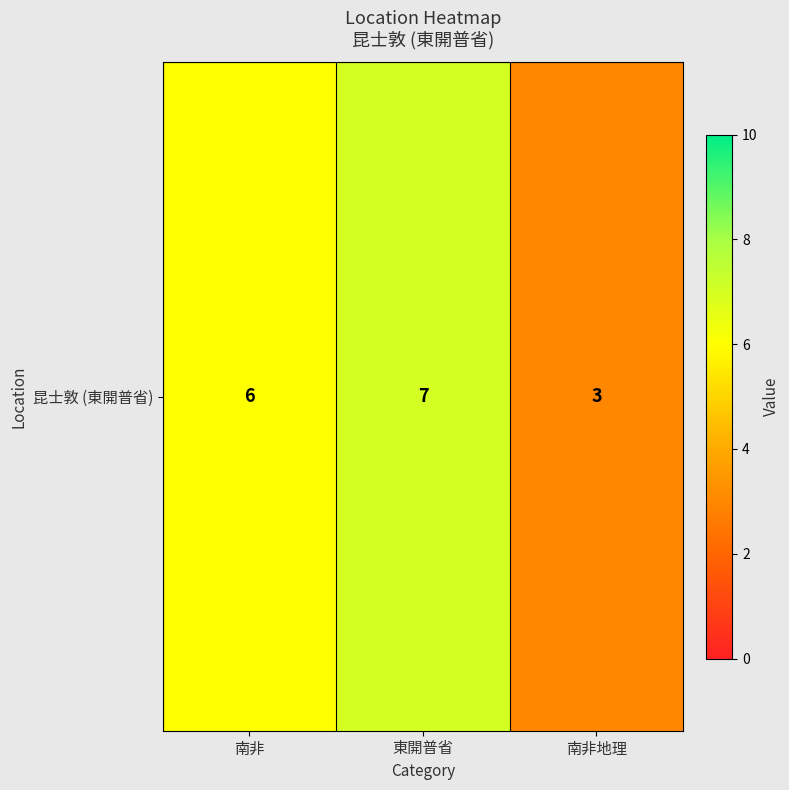

List the labels in order of value, largest first.

東開普省, 南非, 南非地理